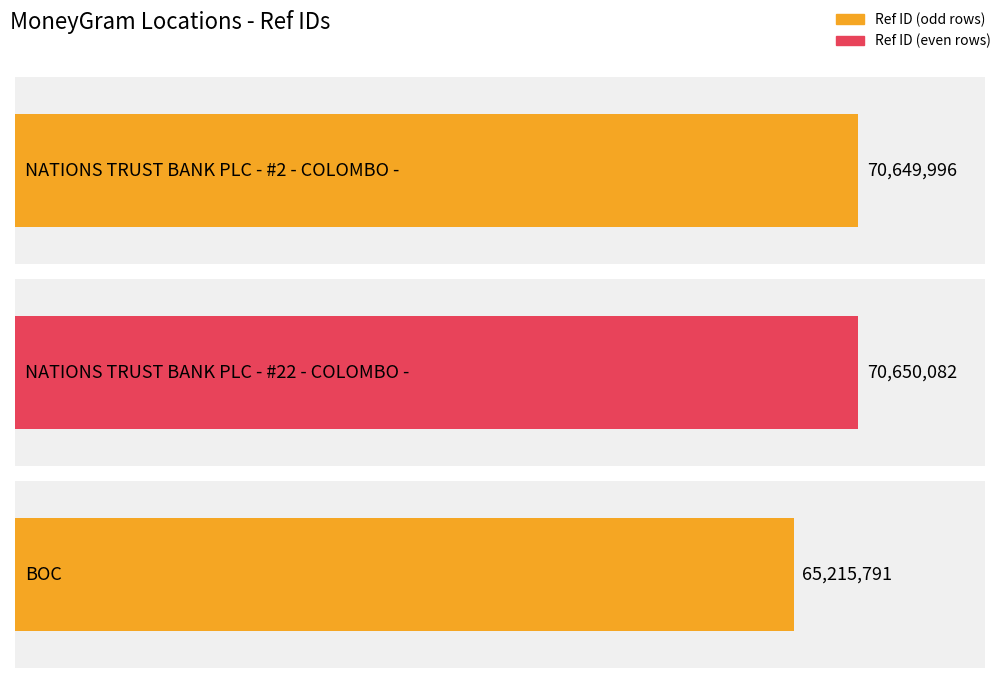

Reading left to right, transcribe all the data shown in this chart.

NATIONS TRUST BANK PLC - #2 - COLOMBO -=70649996	NATIONS TRUST BANK PLC - #22 - COLOMBO -=70650082	BOC=65215791